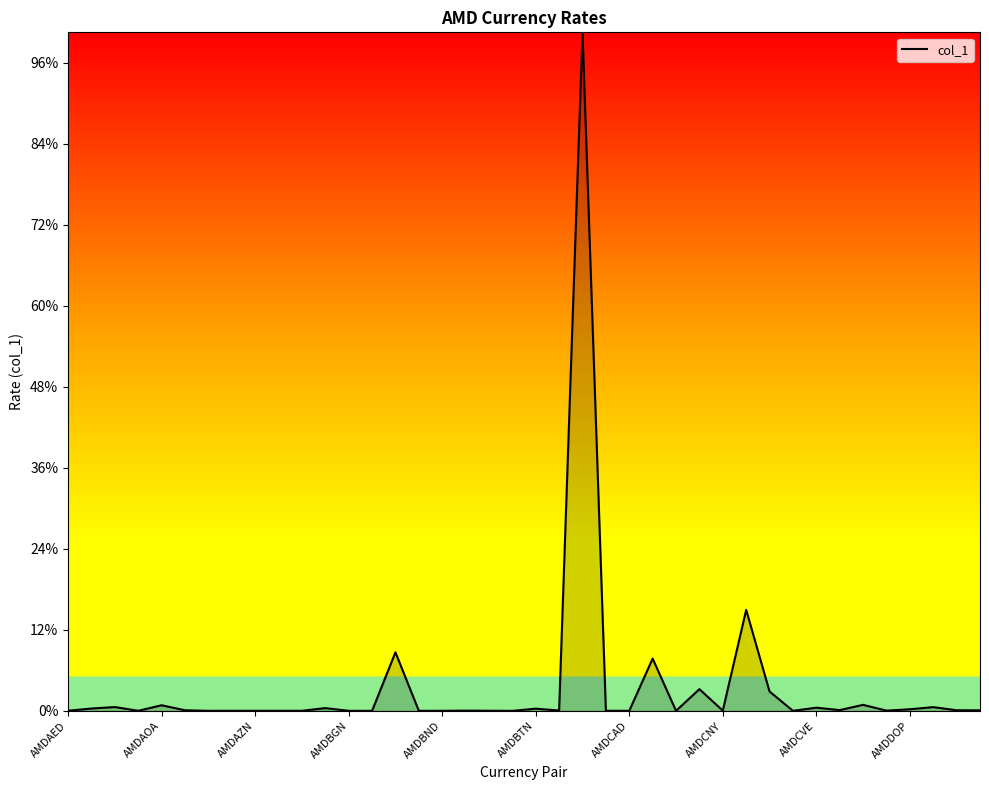

Does the chart display data point markers on the line(s)?

No